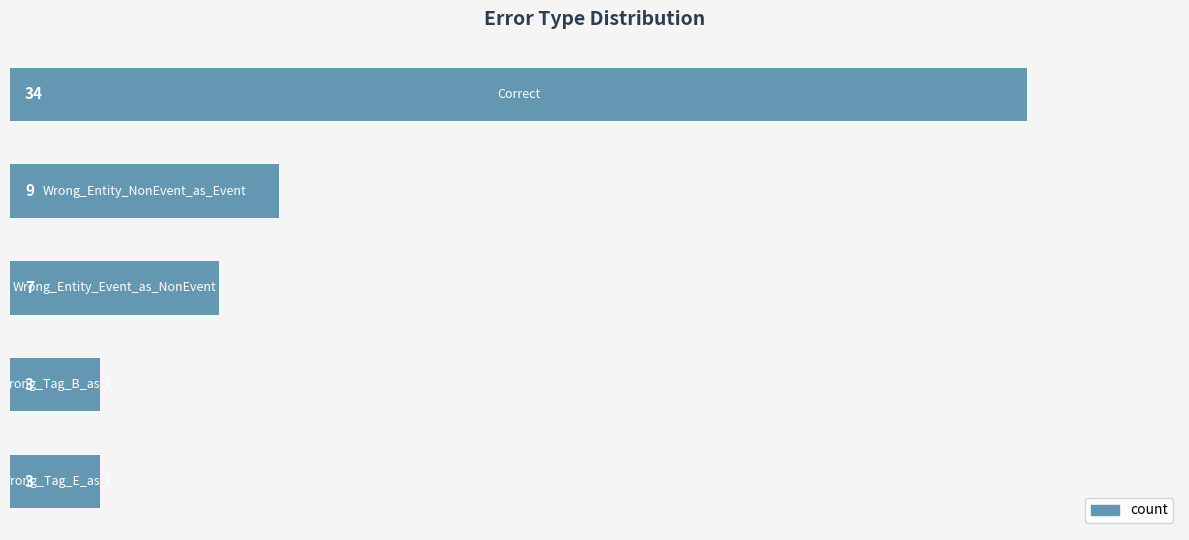

What is the value of the 1st bar from the top?

34